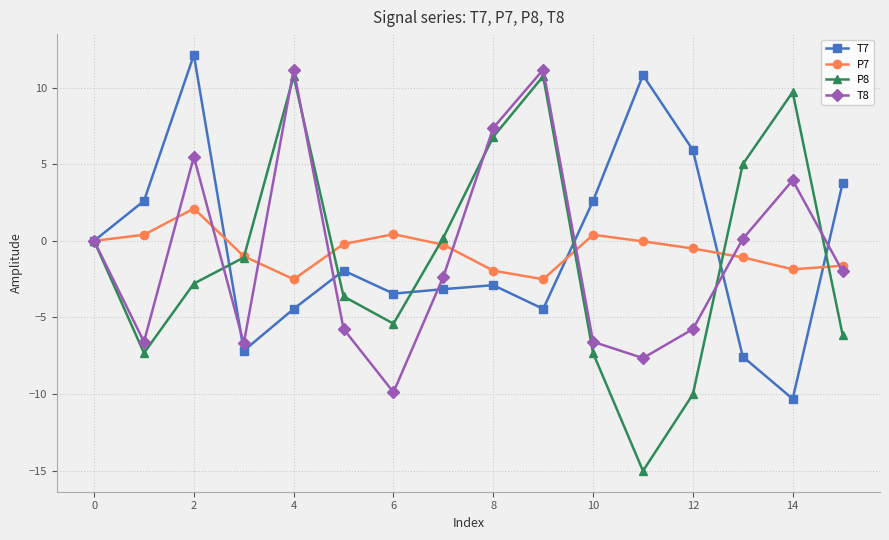

Which series has the widest spread of values?

P8